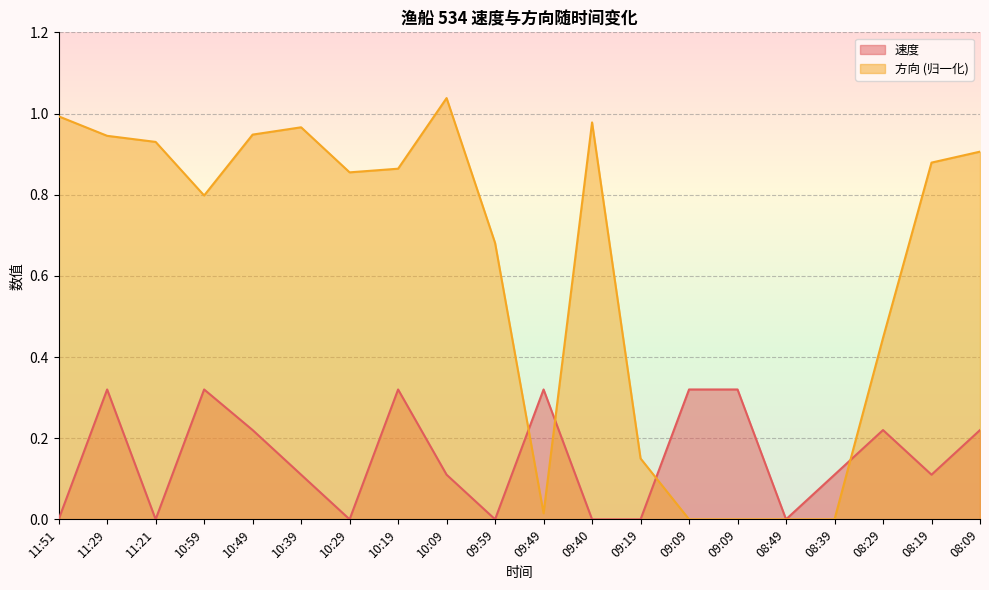

Where is 速度 nearest to the value 0?

11:51